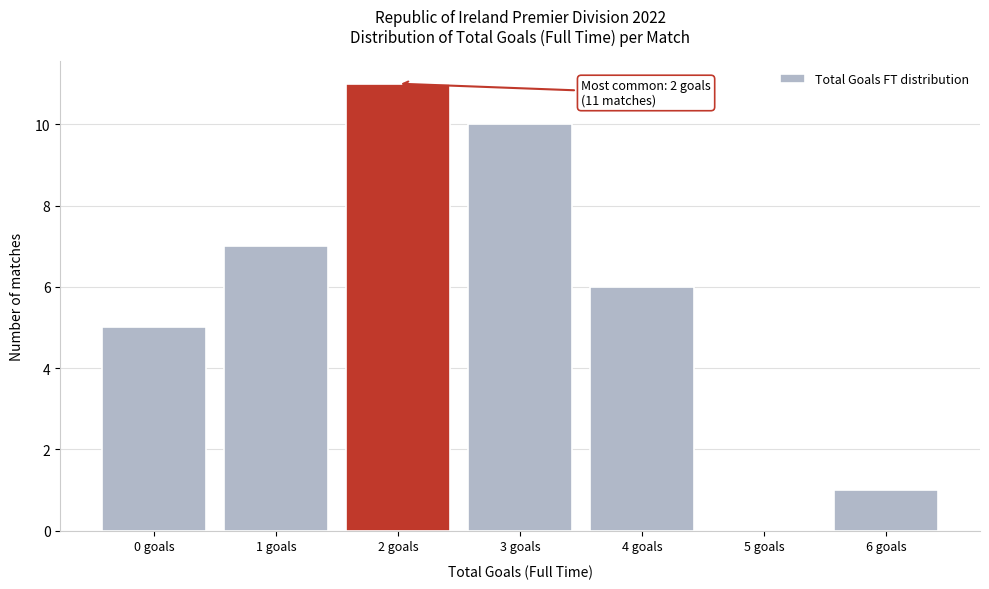

Reading left to right, what are all the values shown in this chart?

0 goals=5	1 goals=7	2 goals=11	3 goals=10	4 goals=6	5 goals=0	6 goals=1